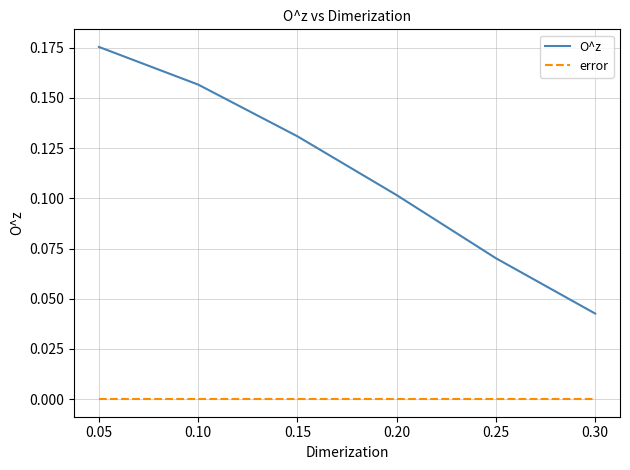

Is the value of error at 0.10 greater than the value of O^z at 0.30?

No